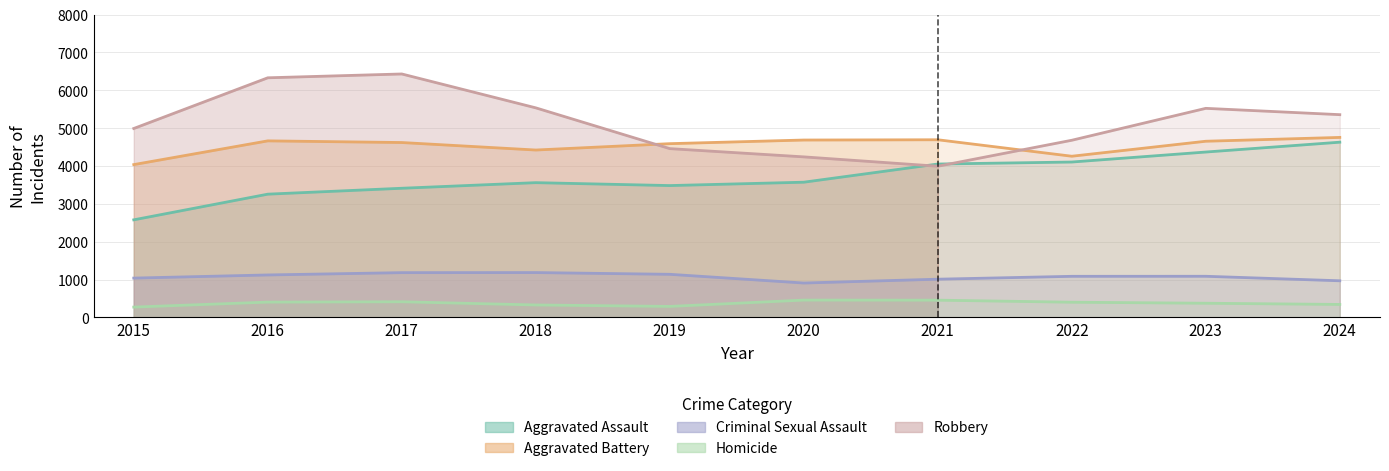

In Robbery, how many points are higher than both neighbors (excluding endpoints)?

2